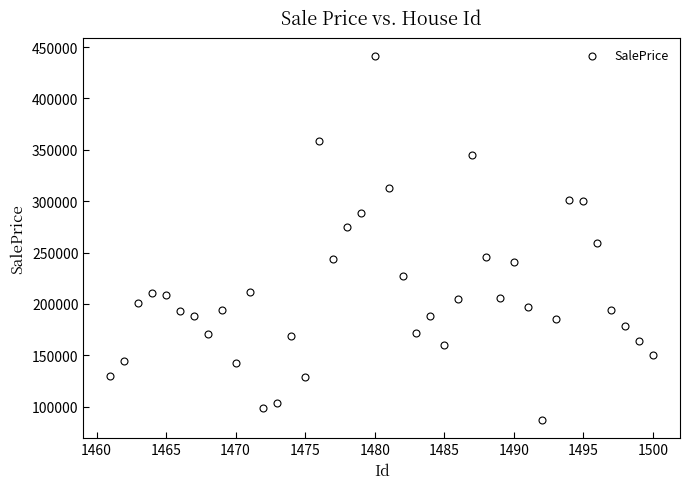

What Y value in the scatter plot is closest to 264111?

259708.2